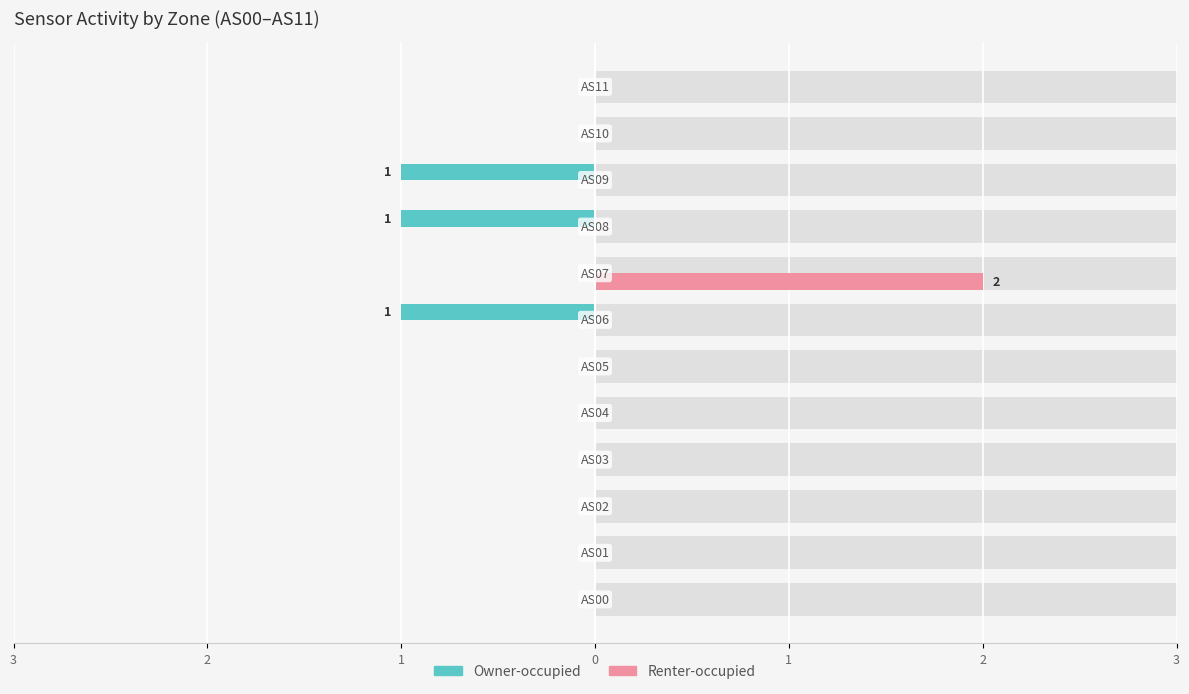

What is the minimum value shown in the chart?

-1